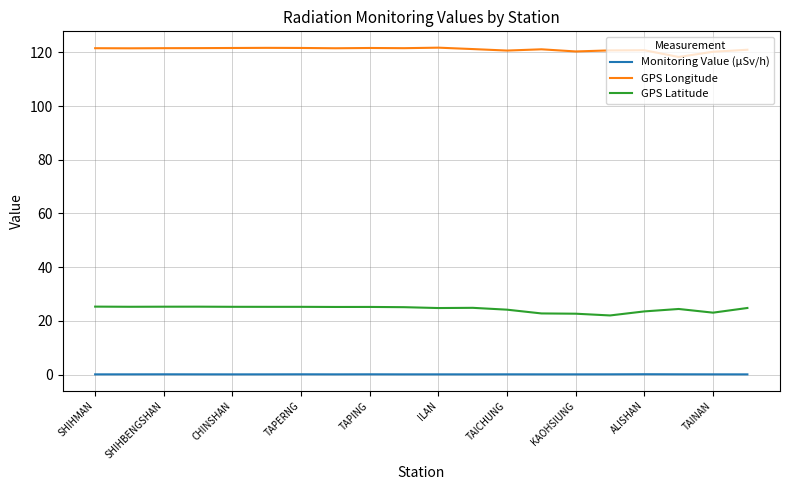

What is the difference between the maximum and minimum values in the GPS Longitude series?

3.5